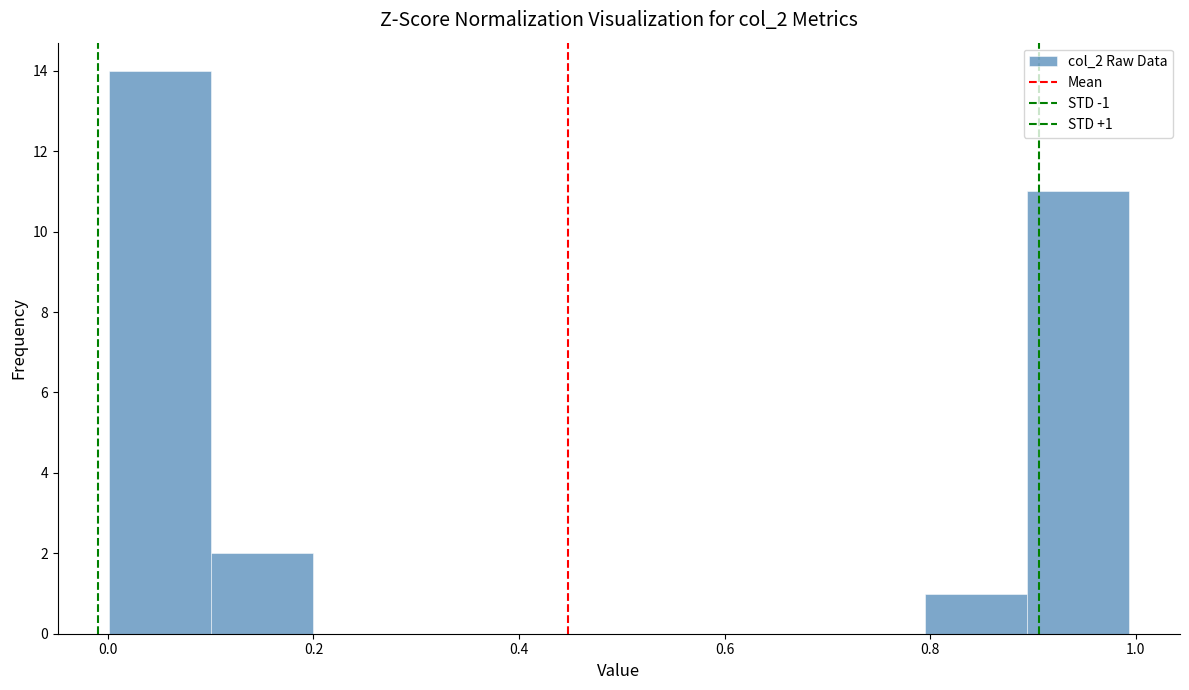

Over which range of the x-axis is the bar tallest?

0.0 to 0.1